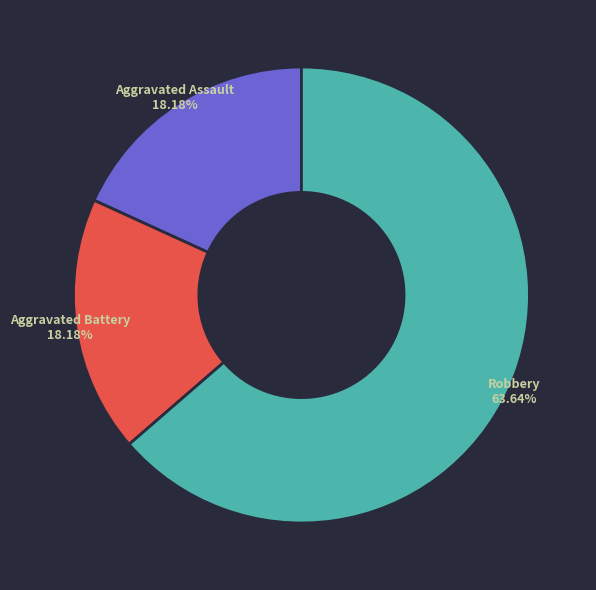

What percentage is the Aggravated Battery slice, to the nearest percent?

18%